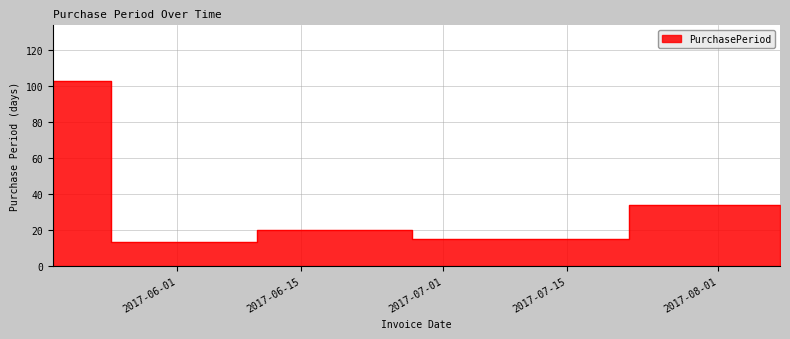

Reading left to right, list all the values displayed in this chart.

2017-05-18=103	2017-05-31=13	2017-06-20=20	2017-07-05=15	2017-08-08=34